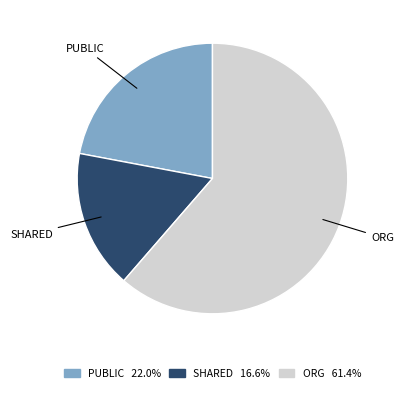

Approximately how many times larger is the value at PUBLIC 22.0% compared to ORG 61.4%?

0.4